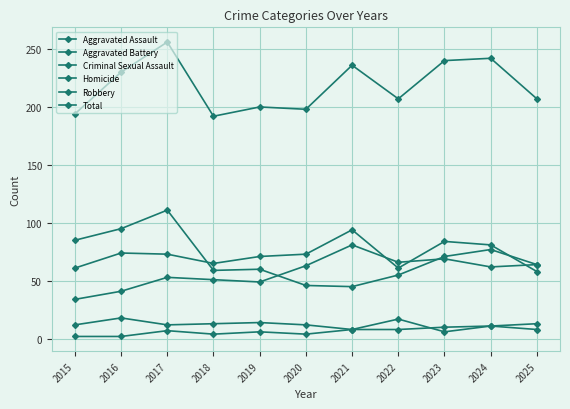

True or false: Criminal Sexual Assault and Total cross at least once.

False